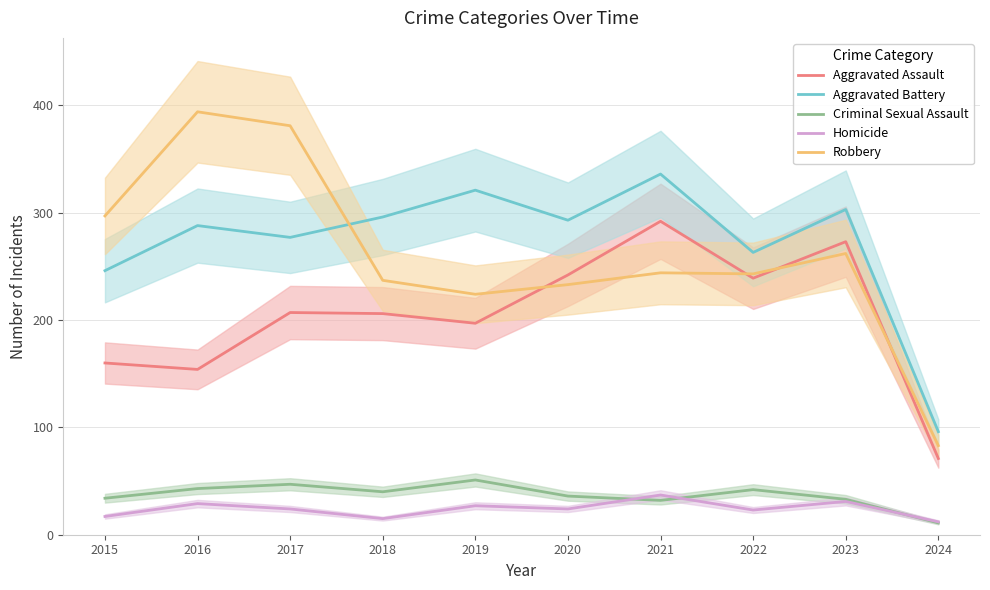

What is the value of the Robbery point at the 3rd from the left?

381